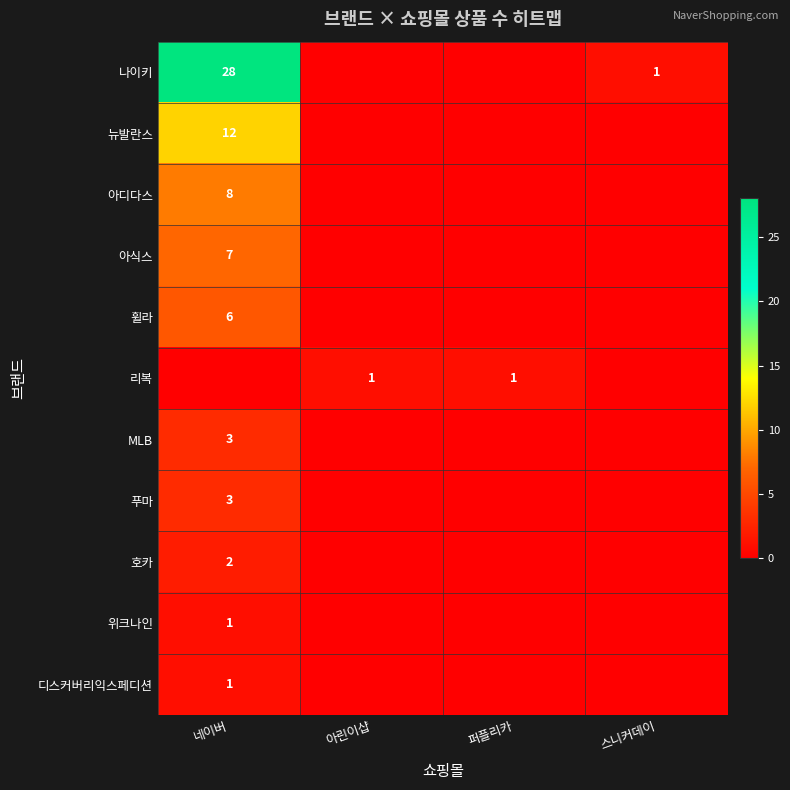

The 디스커버리익스페디션 series shows 2 at 네이버. True or false?

False